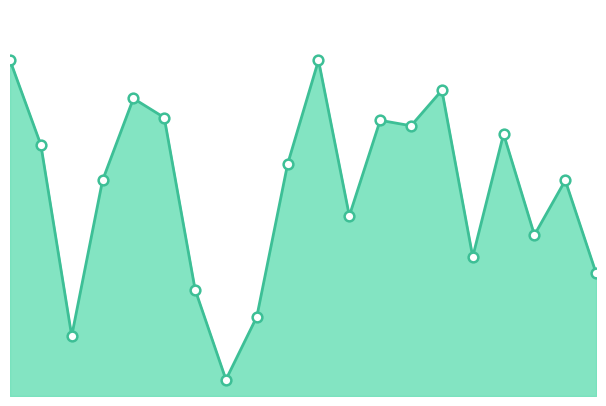

Reading right to left, list all the values displayed in this chart.

45	79	59	96	51	112	99	101	66	123	85	29	6	39	102	109	79	22	92	123